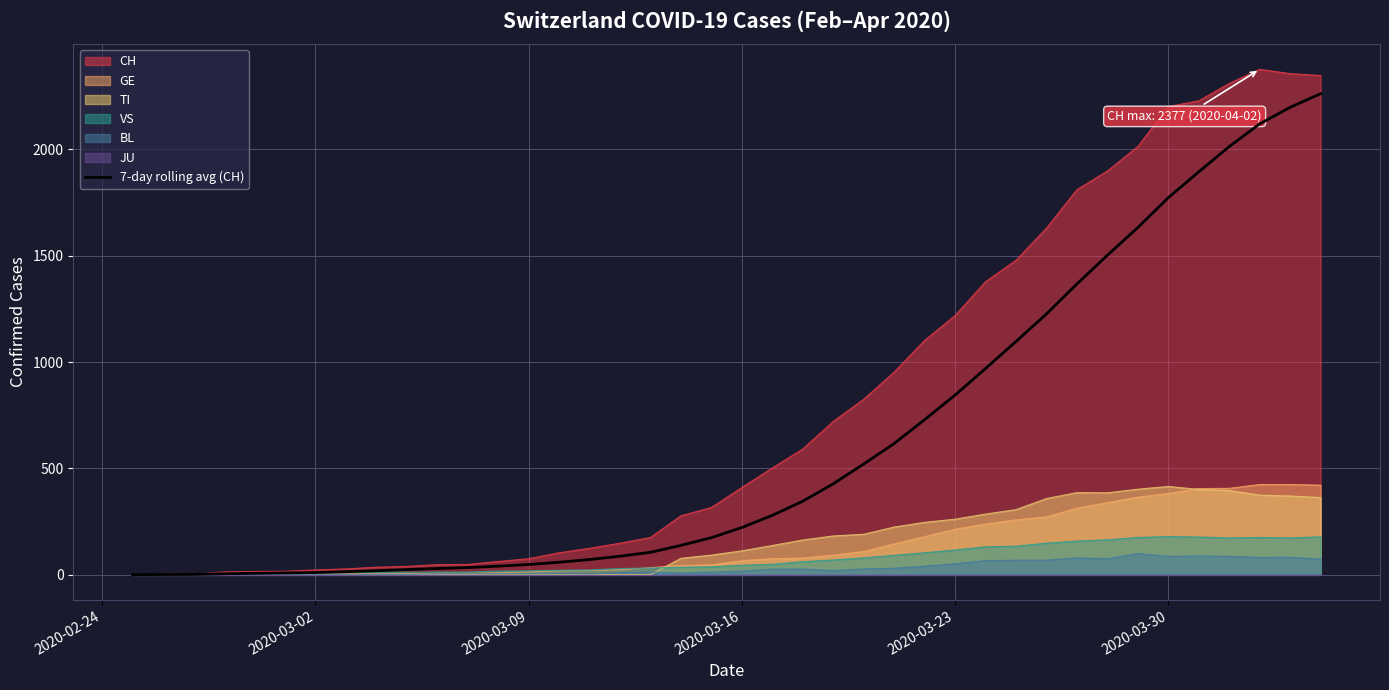

What is the highest value of the CH series?

2377.0